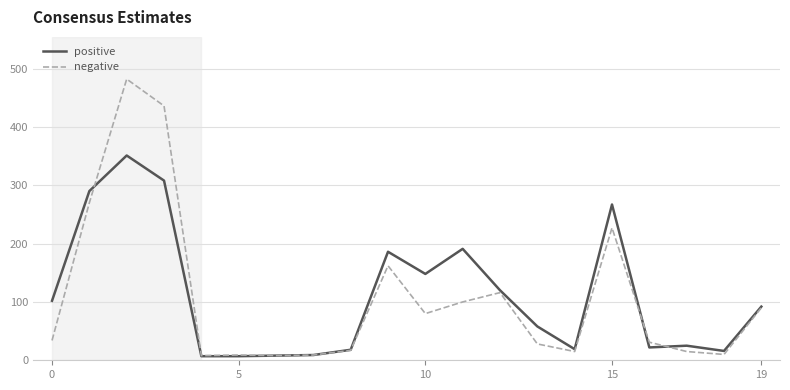

In negative, how many points are lower than both neighbors (excluding endpoints)?

5